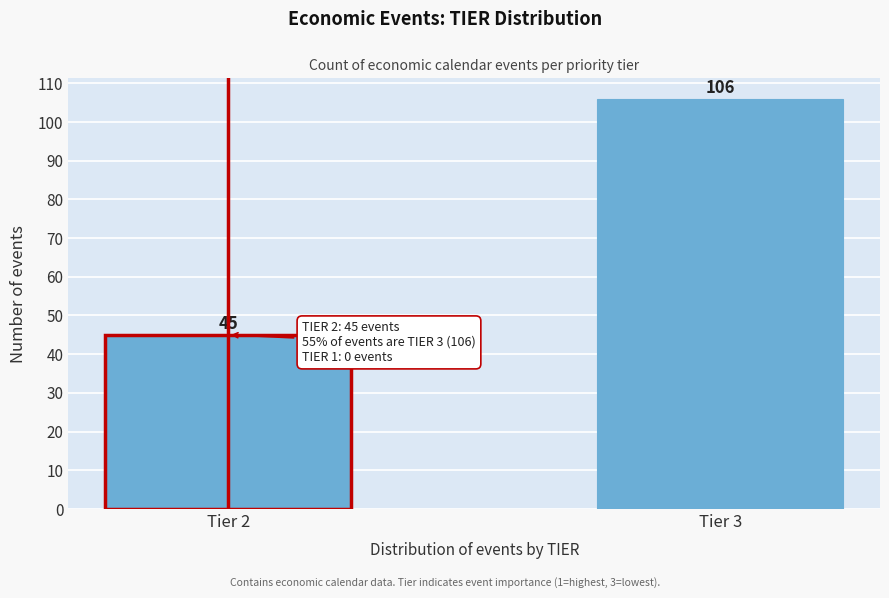

Reading right to left, transcribe all the data shown in this chart.

106	45